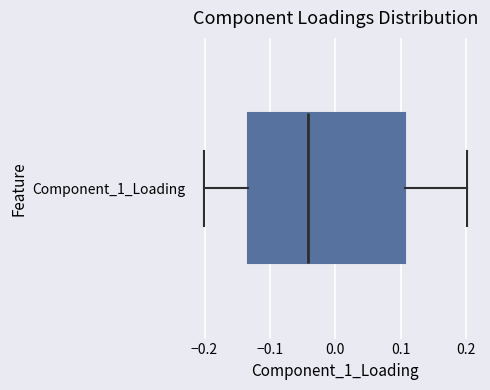

Read this box plot against the x-axis: the position of the median line, the range covered by the box, and the ends of both whiskers. The values are not printed on the chart, so give them approximately, as read against the axis.

median -0.04, box -0.13 to 0.11, whiskers -0.20 to 0.20